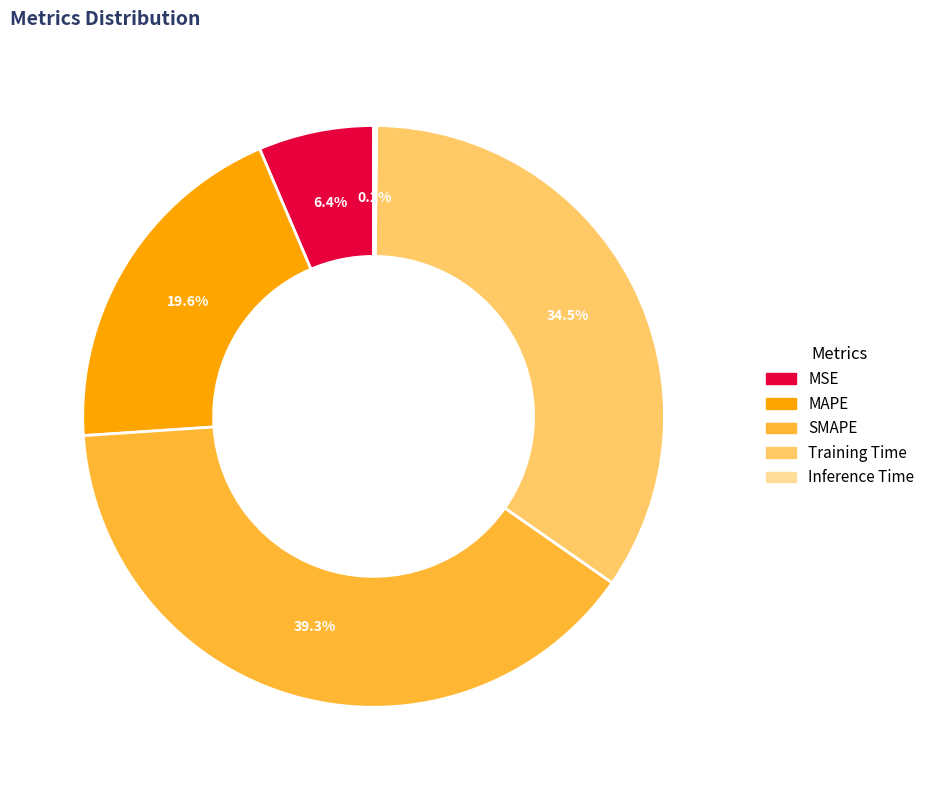

Does SMAPE represent more than half of the total?

No